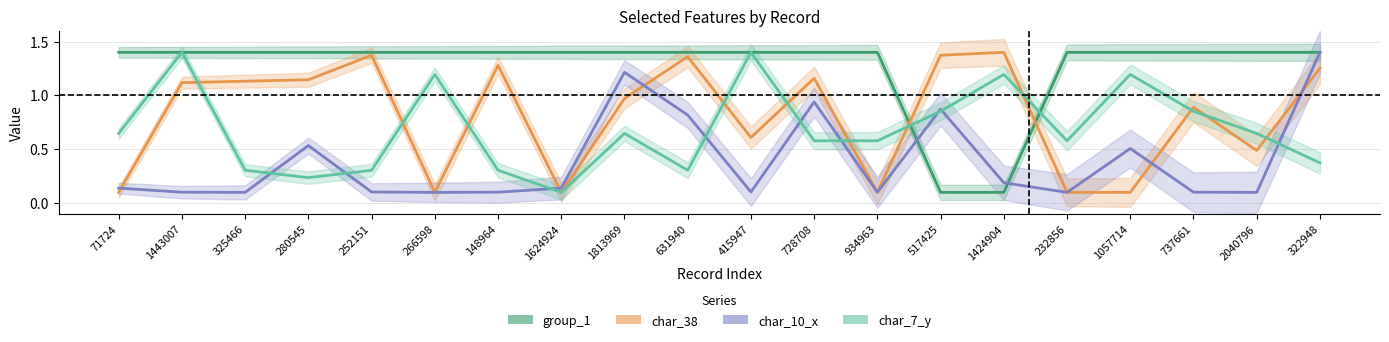

How many categories are shown in the chart?

20